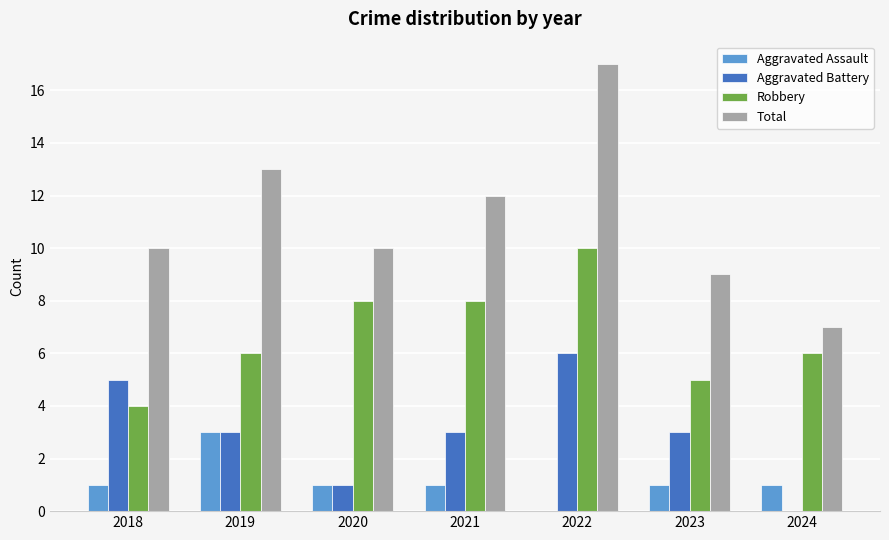

Which series has the largest total across all categories?

Total